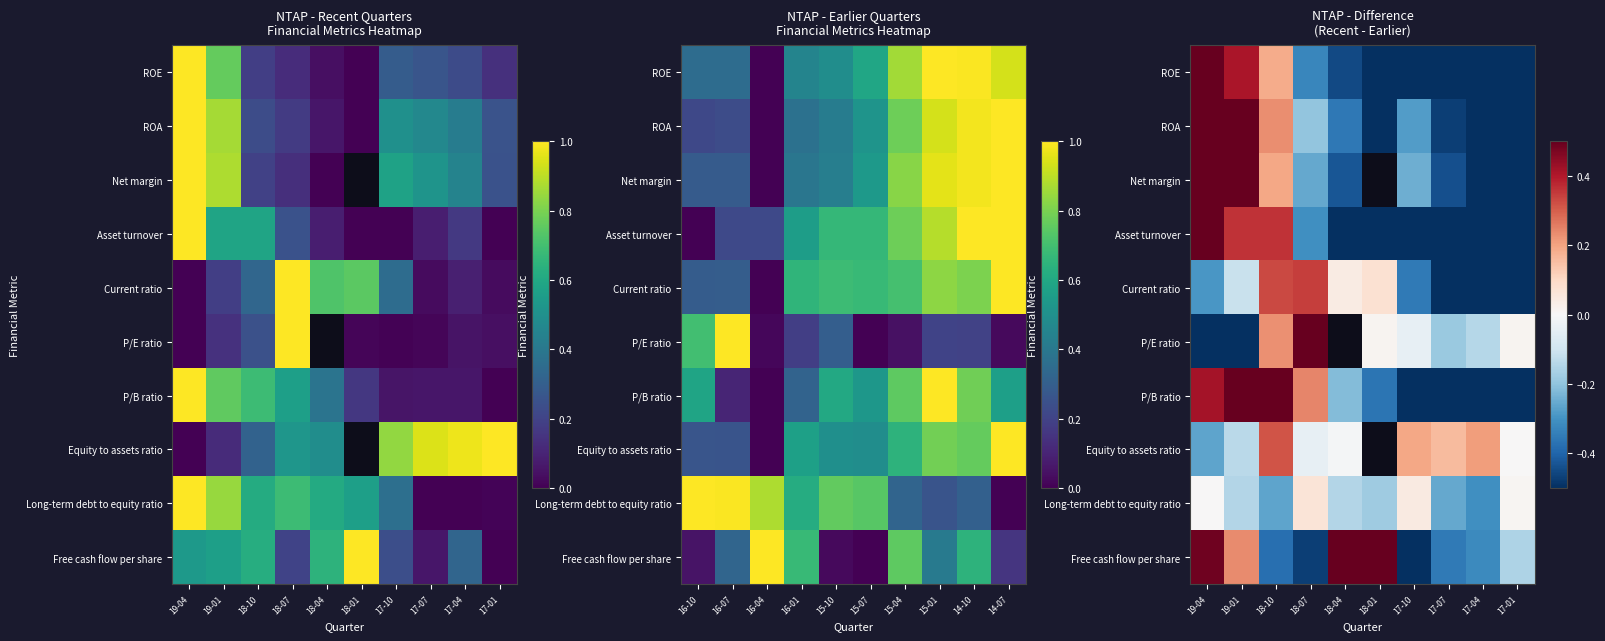

How many series are shown in this chart?

10